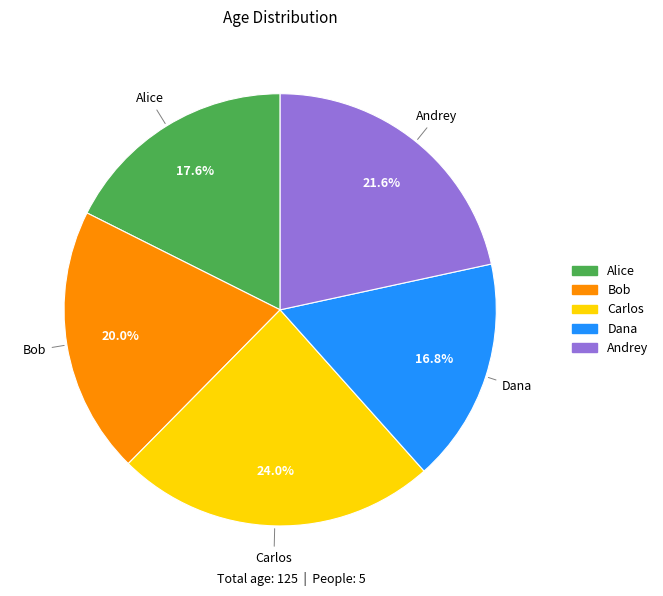

To the nearest percent, what is the combined percentage of Bob and Alice?

38%